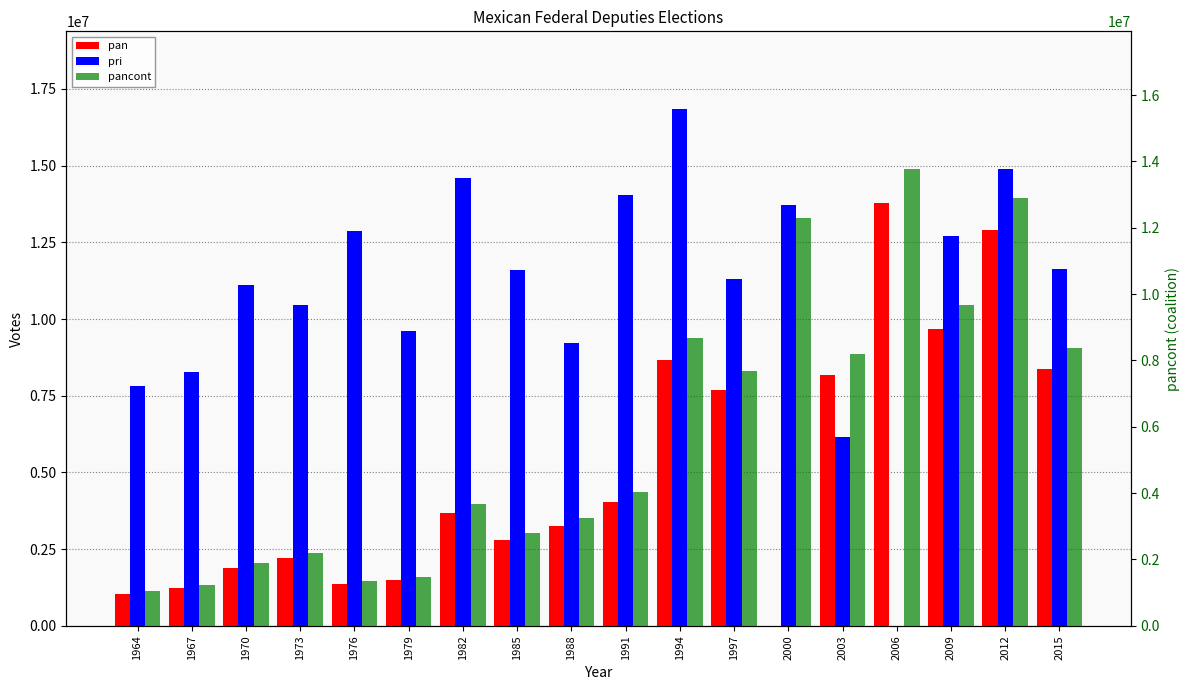

Are the bars grouped side by side (vs. stacked)?

Yes